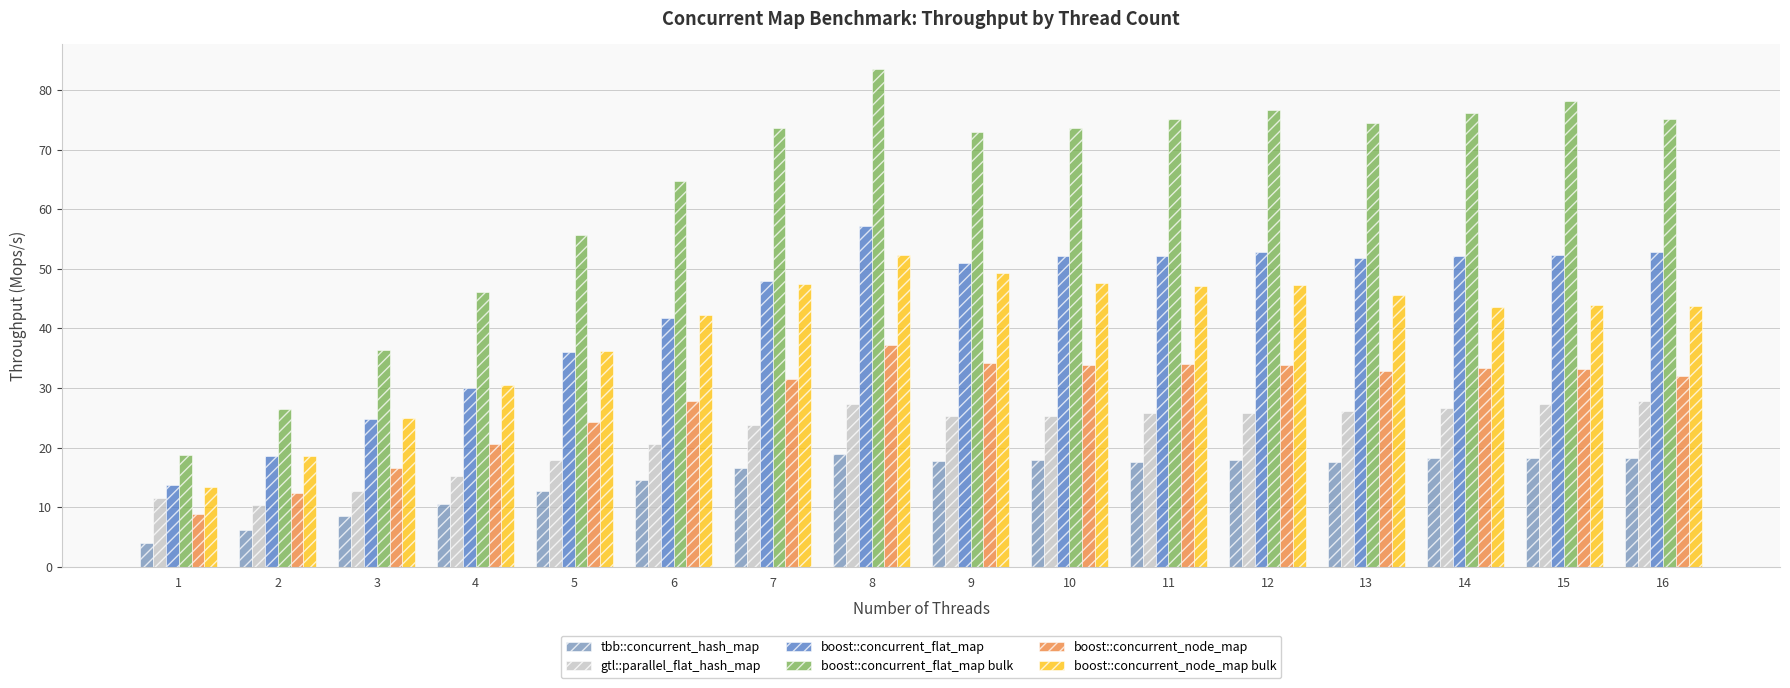

At which category is the sum across all series the highest?

8